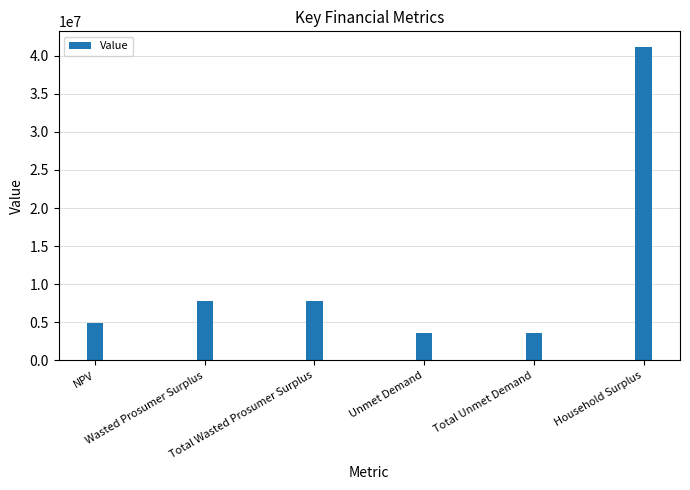

What is the label of the 2nd bar from the right?

Total Unmet Demand